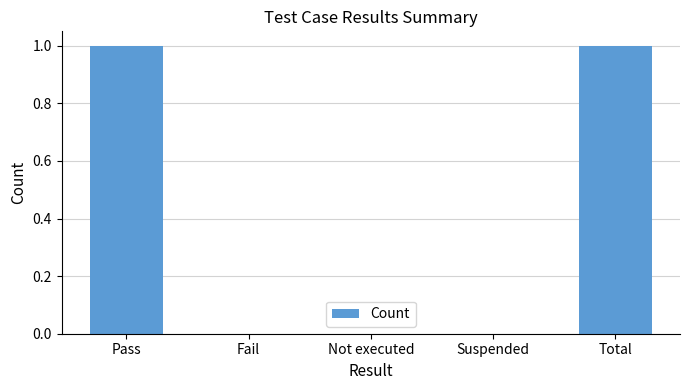

Count the values in the range 0 to 1.

5